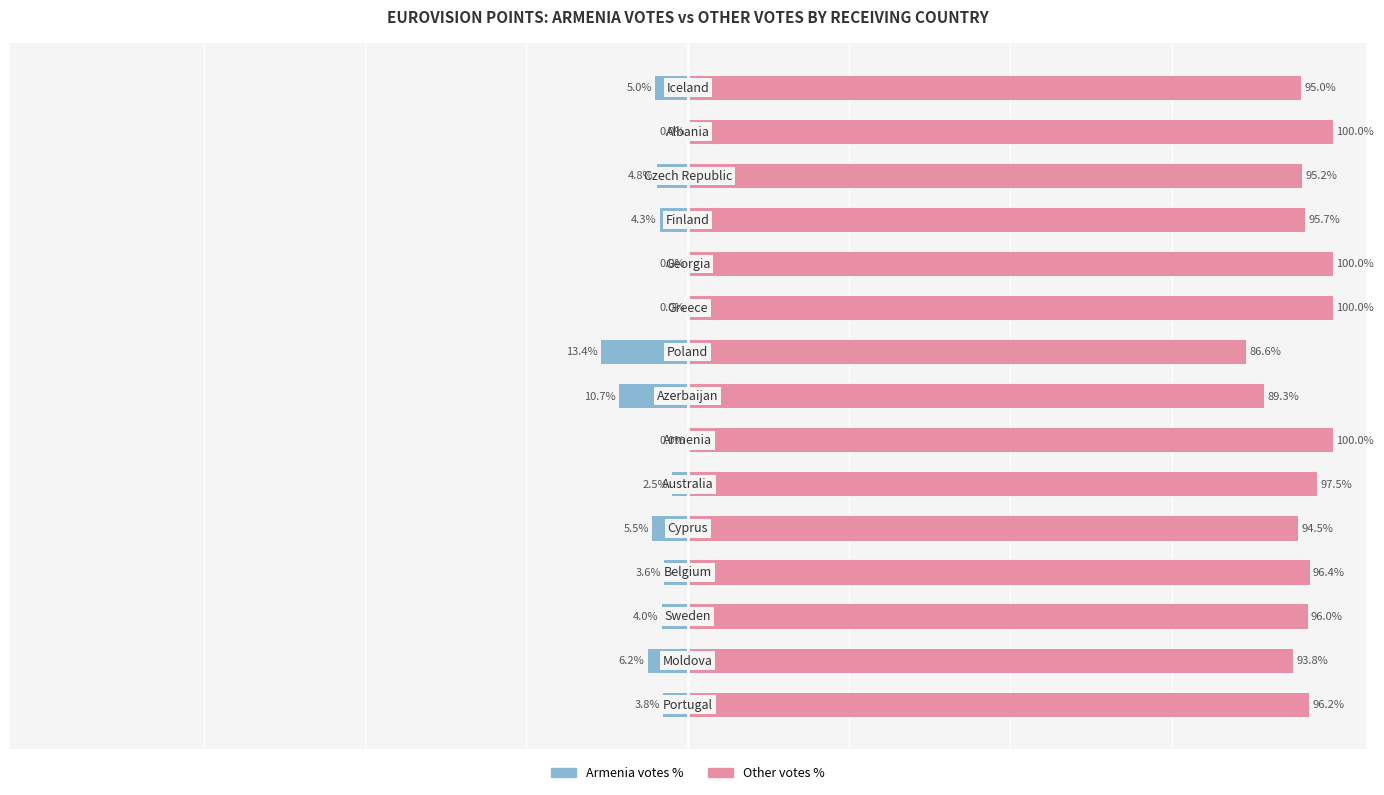

Which series changed the most between 5 and 6?

Armenia votes %